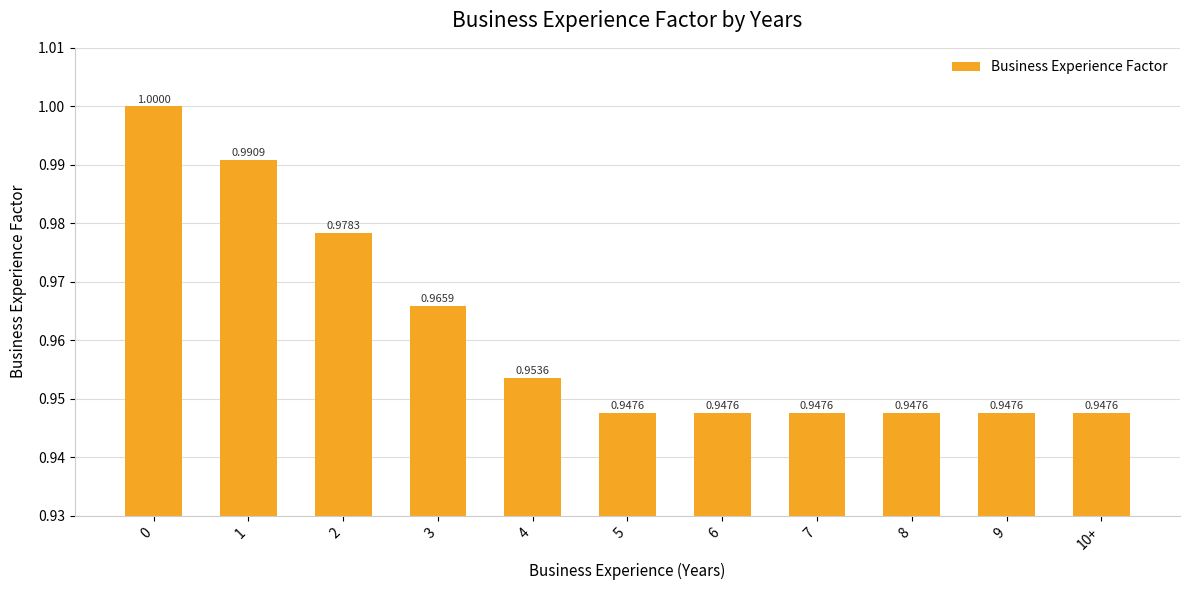

What is the label of the 2nd bar from the left?

1